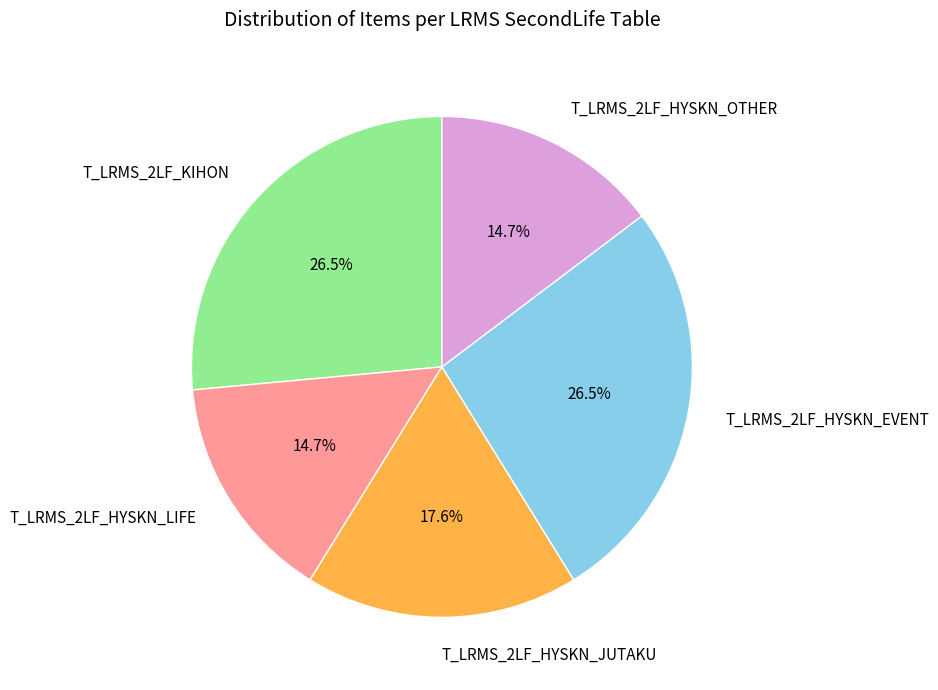

Approximately how many times larger is the value at T_LRMS_2LF_HYSKN_LIFE compared to T_LRMS_2LF_HYSKN_OTHER?

1.0